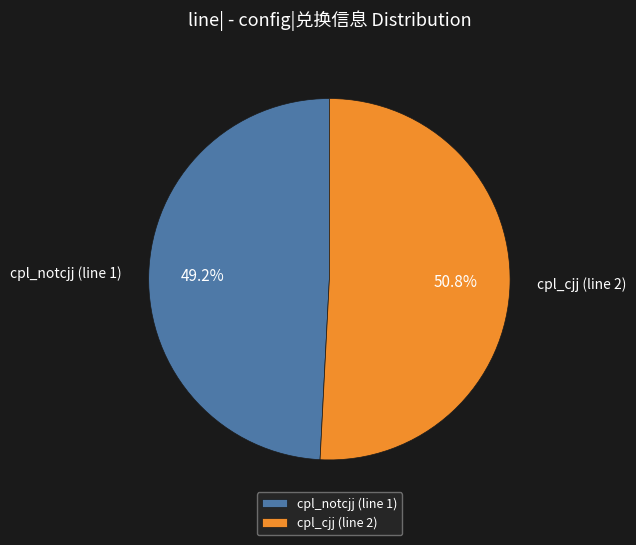

Combined, what portion of the pie is cpl_cjj (line 2) and cpl_notcjj (line 1)?

100.0%